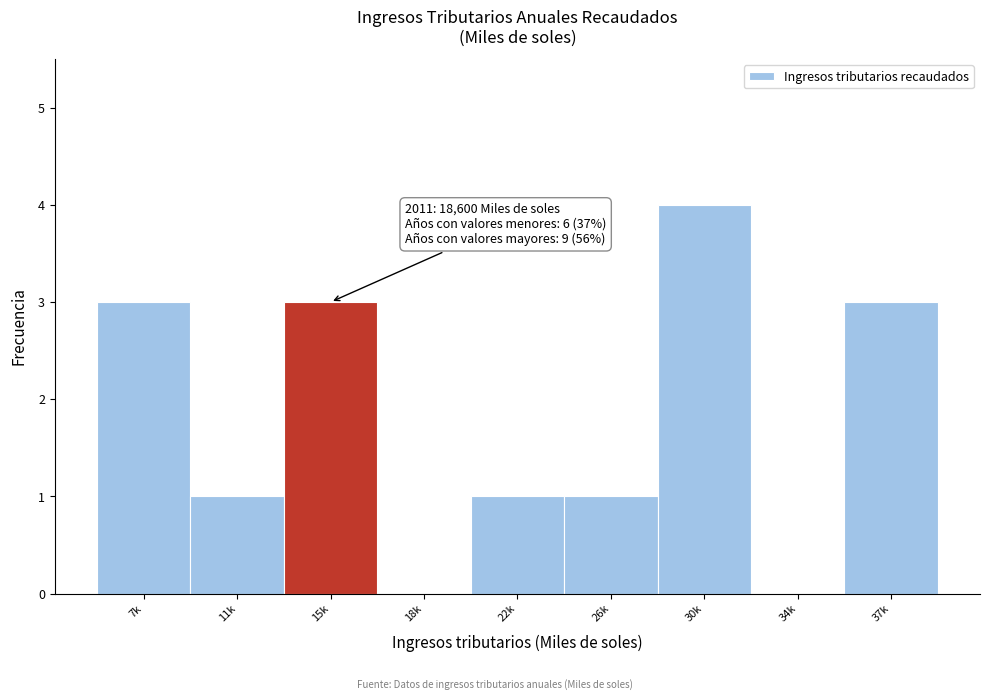

Reading left to right, transcribe all the data shown in this chart.

7k=3	11k=1	15k=3	18k=0	22k=1	26k=1	30k=4	34k=0	37k=3